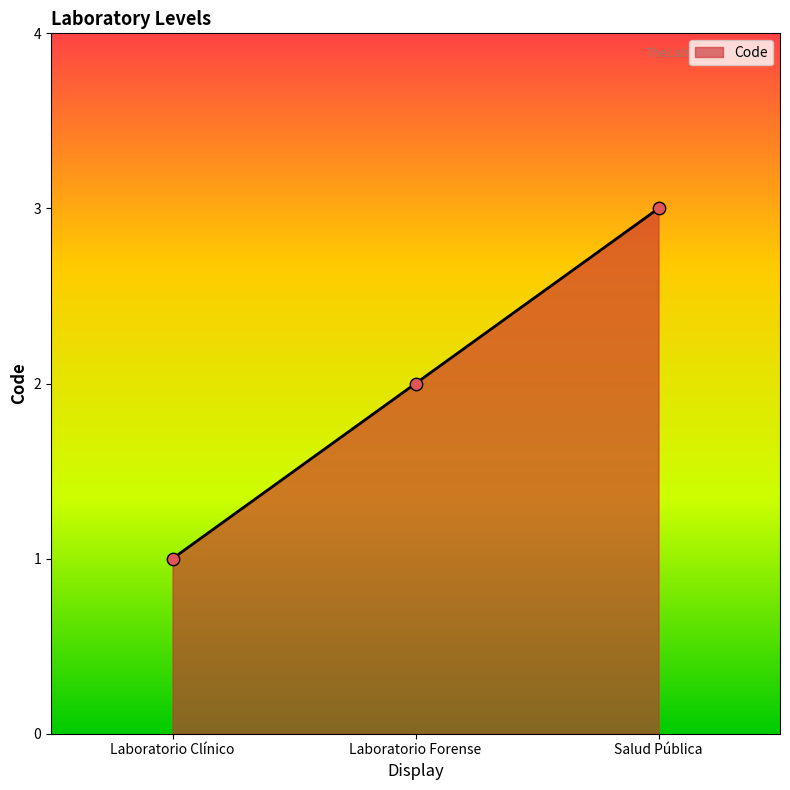

Between Laboratorio Forense and Laboratorio Clínico, which is larger?

Laboratorio Forense